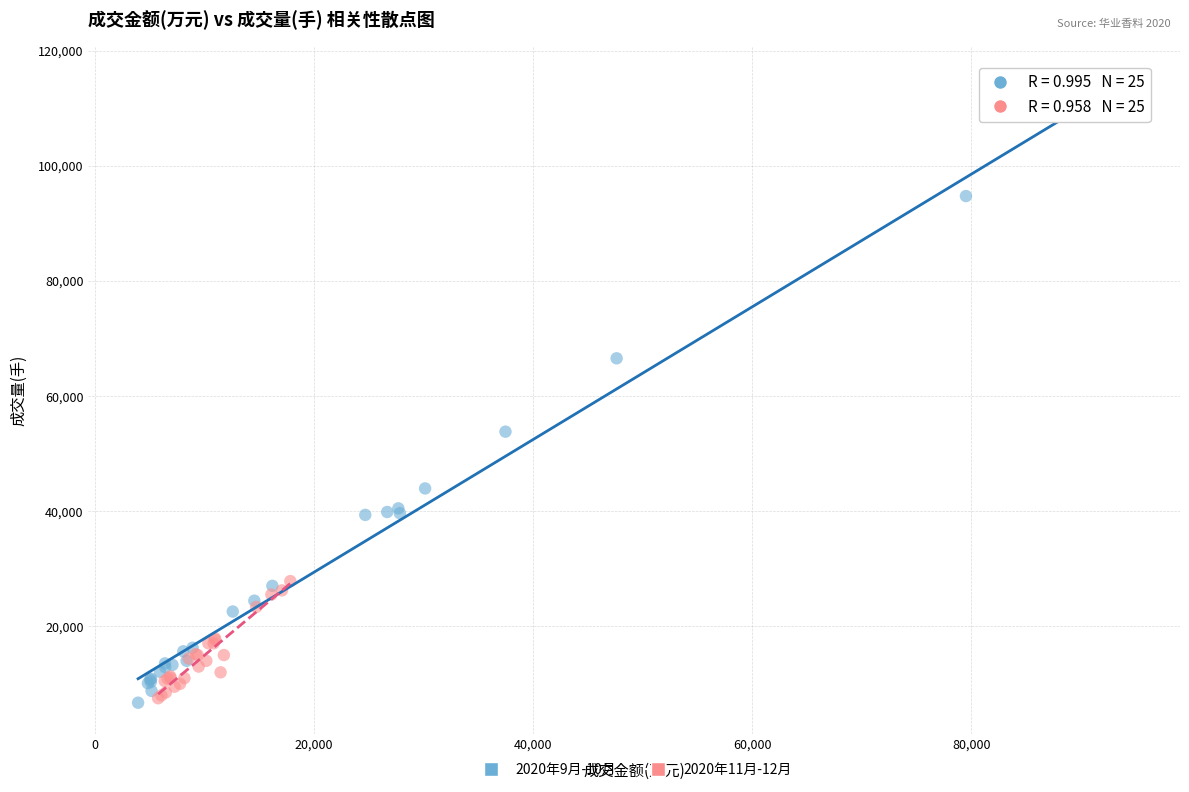

Which series has the widest spread of Y values?

2020年9月-10月